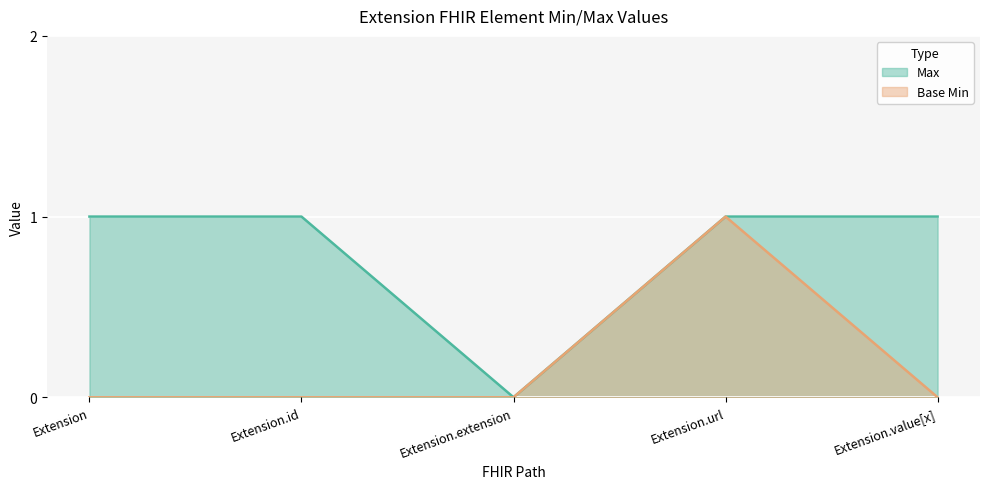

At how many categories does at least one series exceed 0?

4